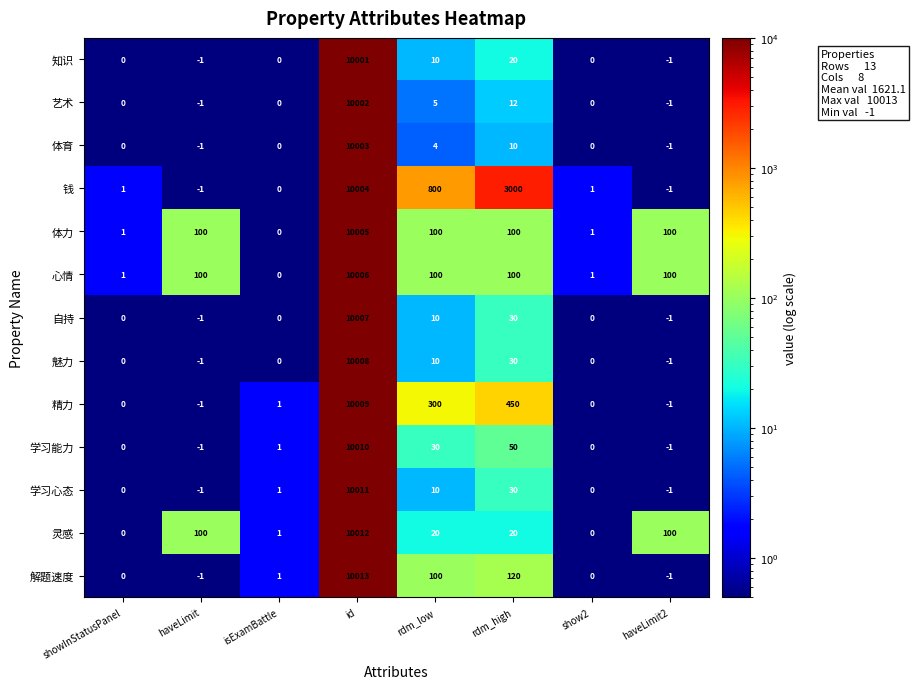

How many values in 自持 are below zero?

2